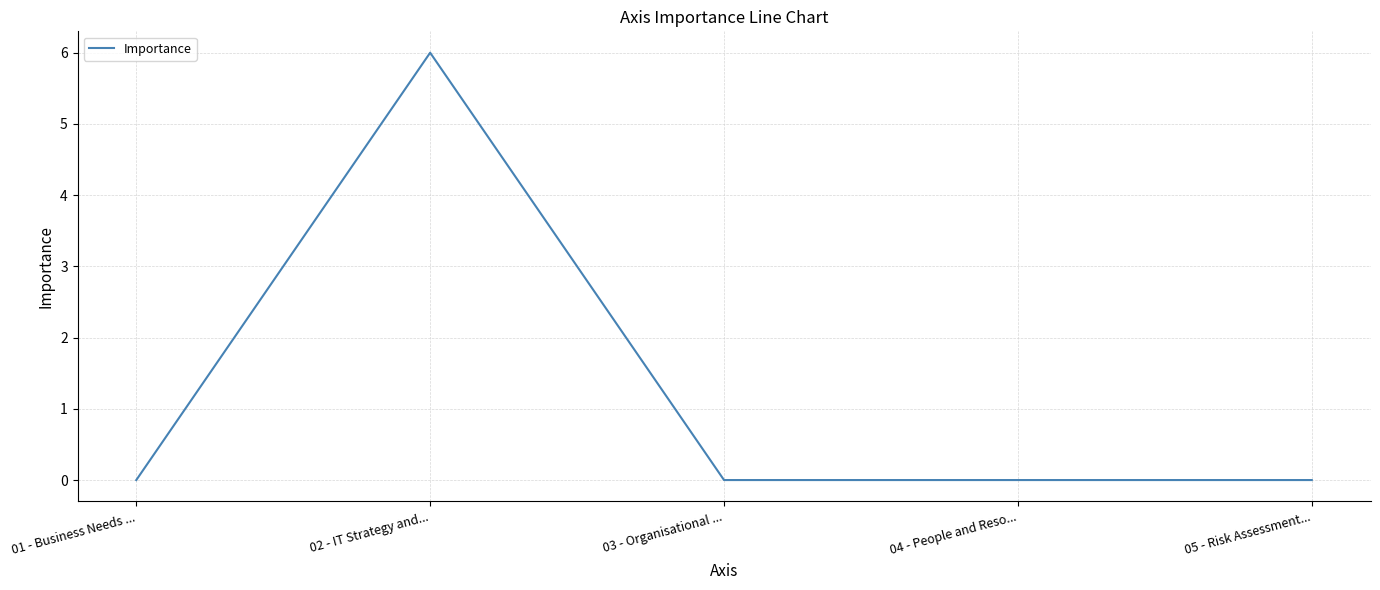

True or false: there are more than 0 points higher than both neighbors.

True